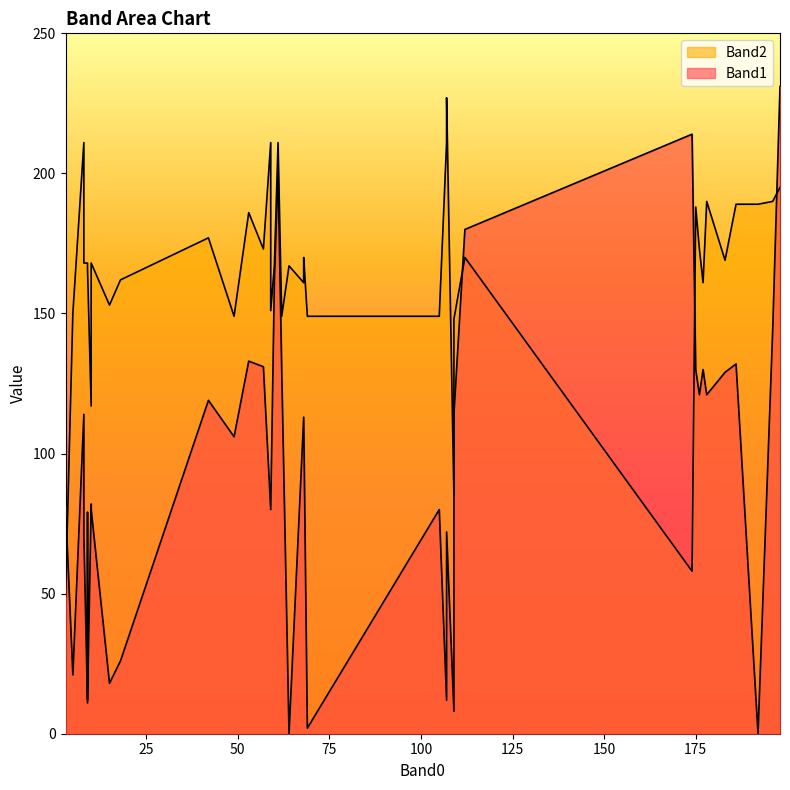

What is the spread (max minus min) of values at 176?

52